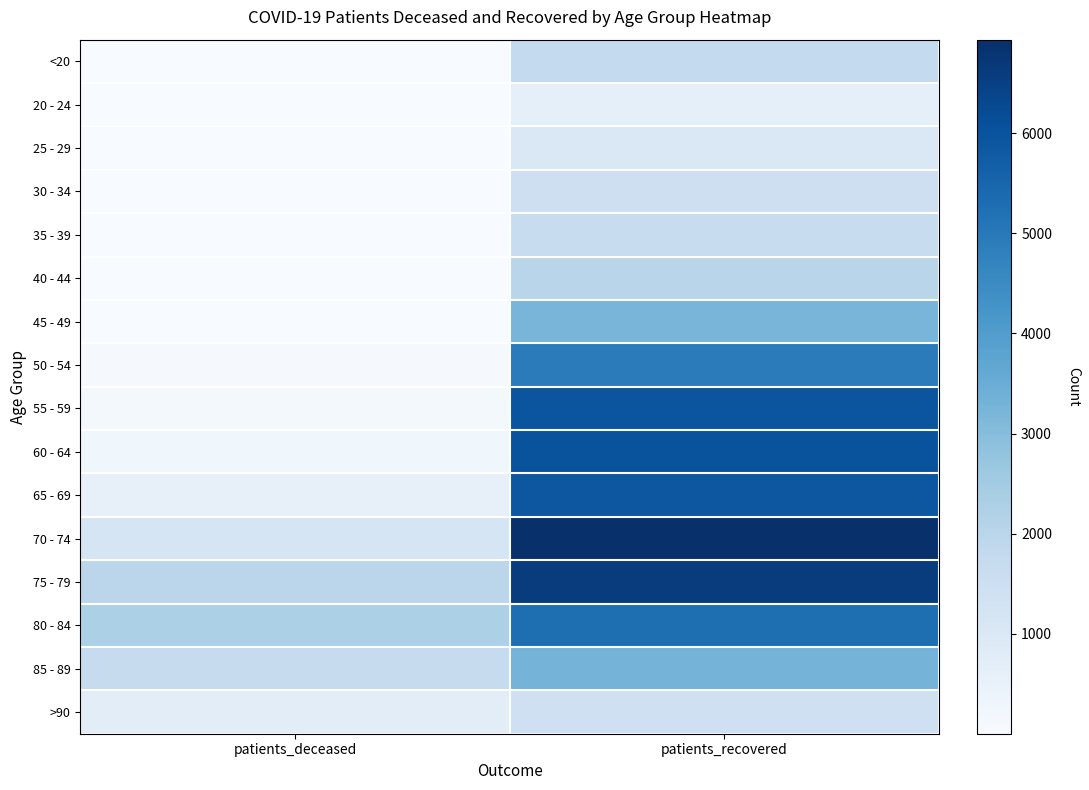

Reading right to left, extract all data points from this chart.

<20: patients_recovered=1763	patients_deceased=10
20 - 24: patients_recovered=610	patients_deceased=3
25 - 29: patients_recovered=1019	patients_deceased=2
30 - 34: patients_recovered=1487	patients_deceased=12
35 - 39: patients_recovered=1657	patients_deceased=10
40 - 44: patients_recovered=2024	patients_deceased=15
45 - 49: patients_recovered=3240	patients_deceased=29
50 - 54: patients_recovered=4926	patients_deceased=80
55 - 59: patients_recovered=5949	patients_deceased=144
60 - 64: patients_recovered=6010	patients_deceased=266
65 - 69: patients_recovered=5905	patients_deceased=555
70 - 74: patients_recovered=6935	patients_deceased=1169
75 - 79: patients_recovered=6600	patients_deceased=1953
80 - 84: patients_recovered=5267	patients_deceased=2280
85 - 89: patients_recovered=3294	patients_deceased=1690
>90: patients_recovered=1461	patients_deceased=723